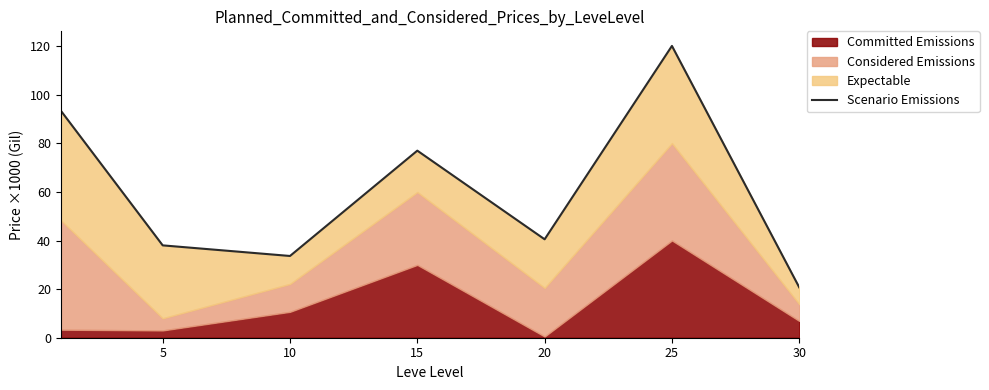

What is the value of the 2nd point from the left?

38.0